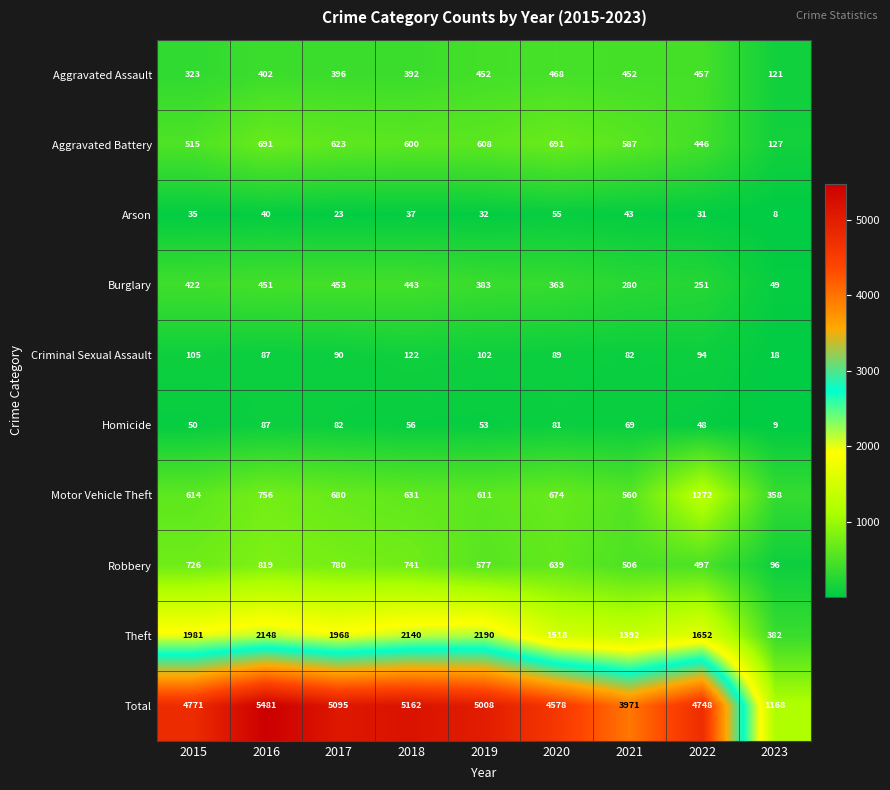

What is the difference between the maximum and minimum values in the Robbery series?

723